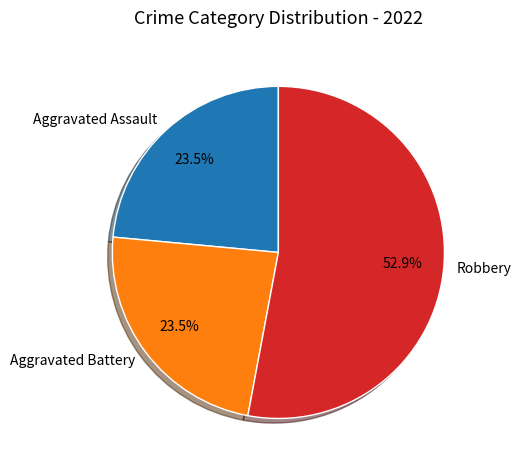

Which slice represents more than half of the pie?

Robbery